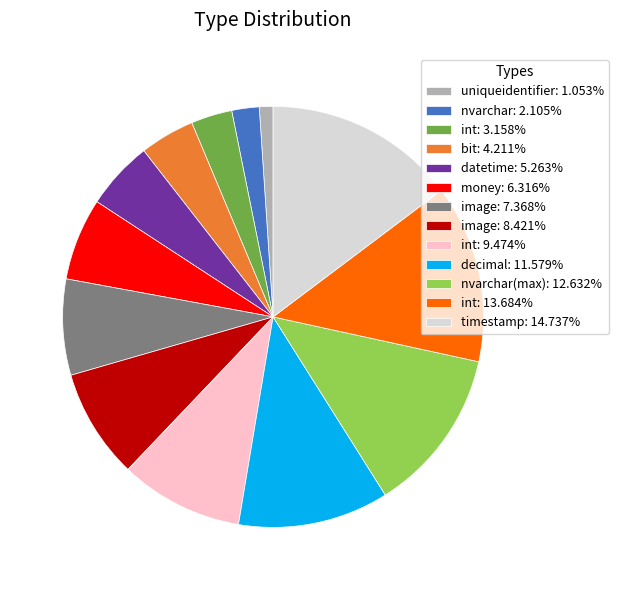

Is datetime: 5.263% the majority of the pie?

No